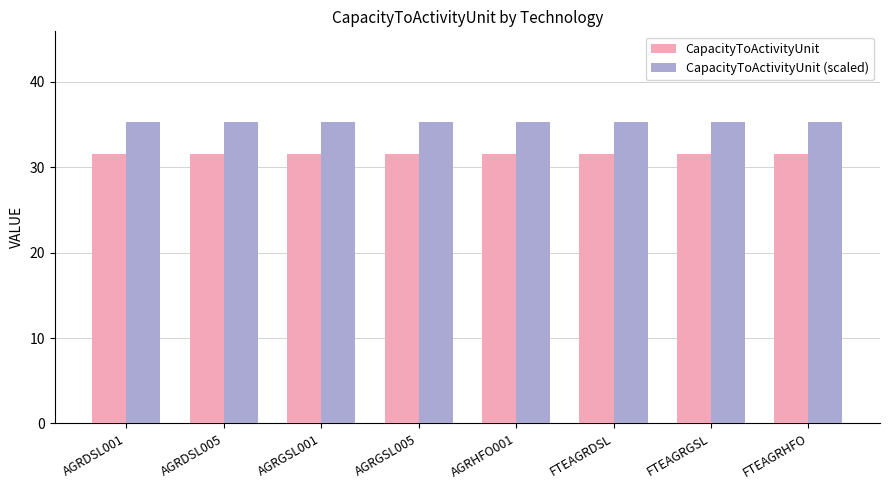

Rank the series by their average value, from highest to lowest.

CapacityToActivityUnit (scaled), CapacityToActivityUnit